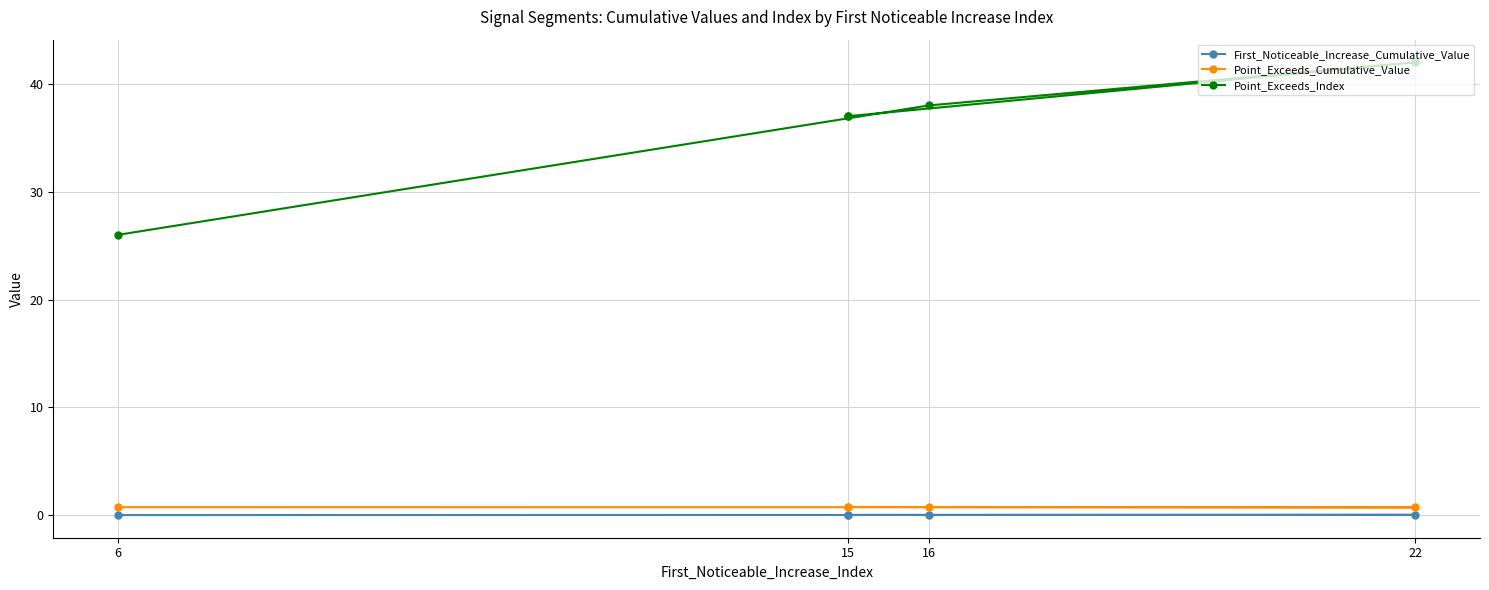

Does the chart display data point markers on the line(s)?

Yes